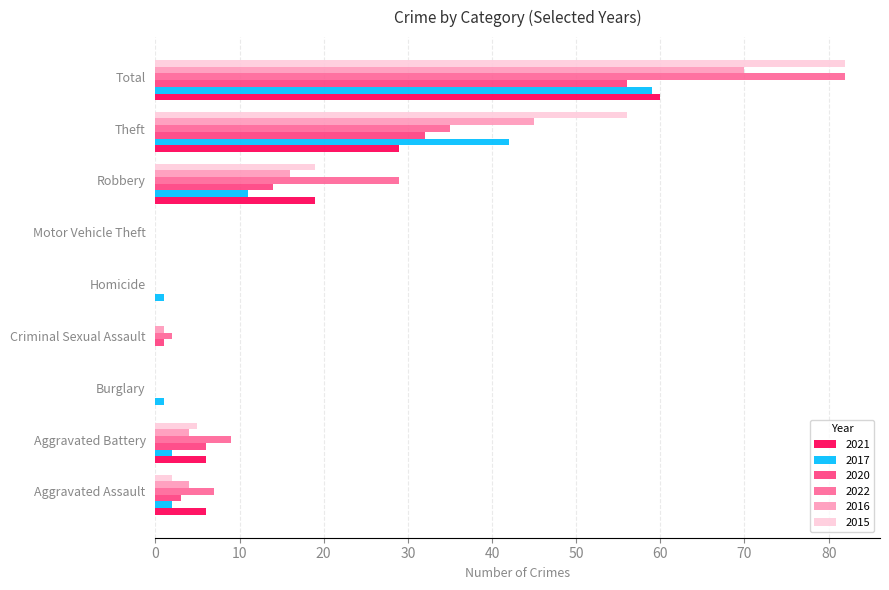

Where is 2021 nearest to the value 30?

Theft